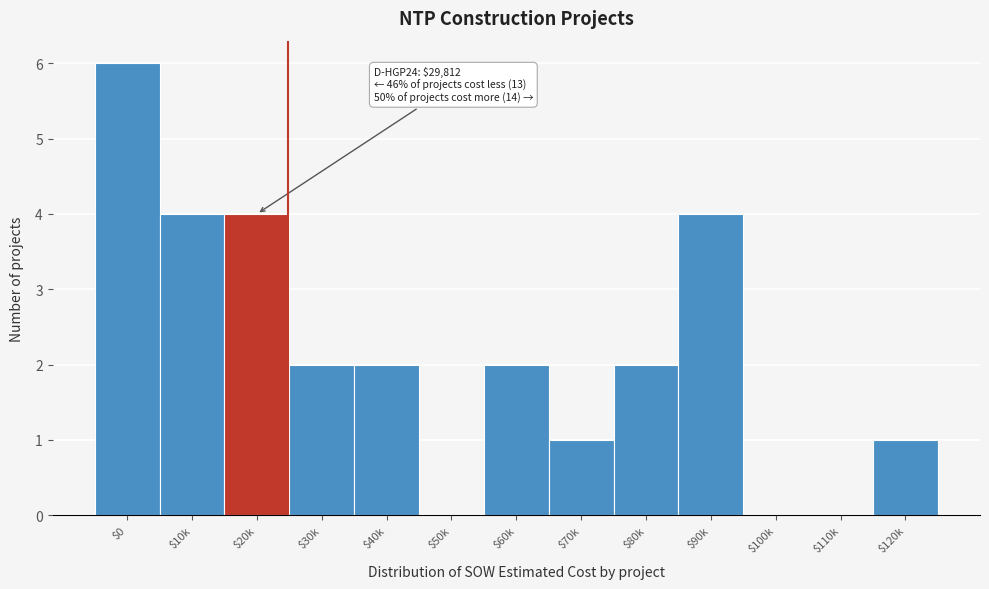

What is the sum of all values?

28